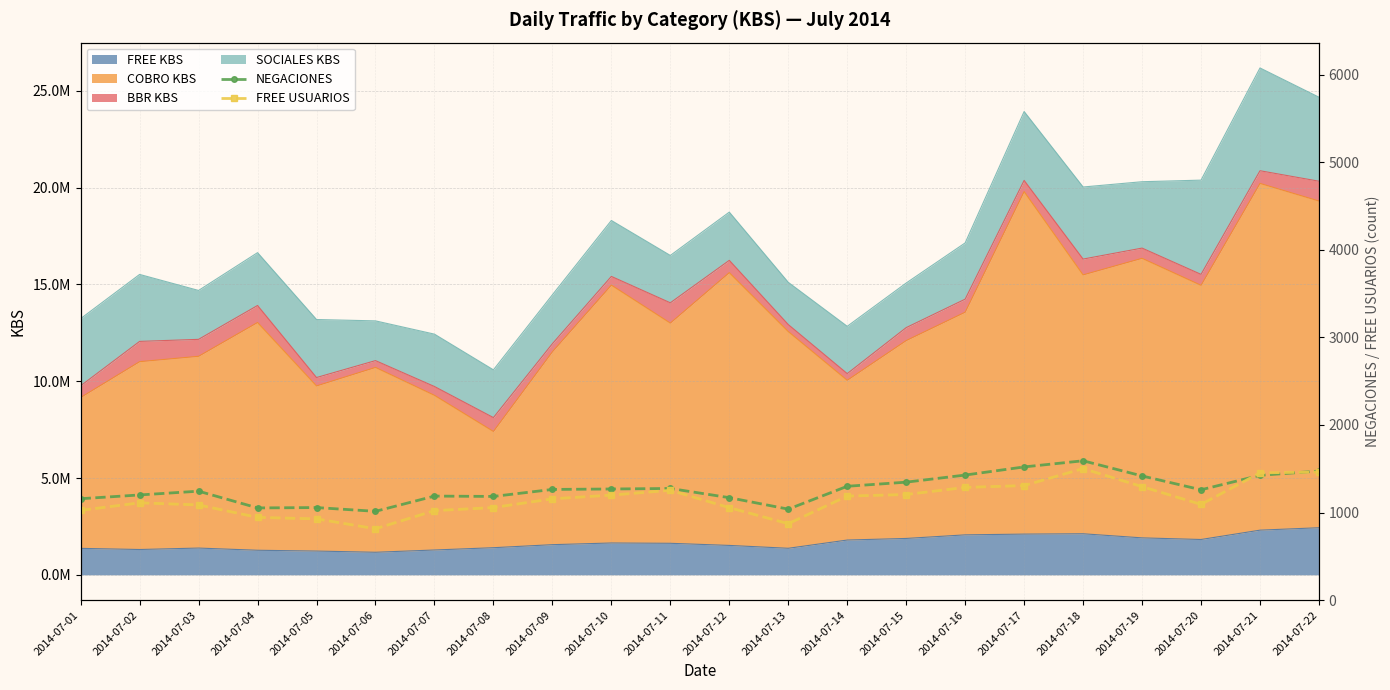

Is it true that NEGACIONES equals 1347 at 2014-07-15?

True